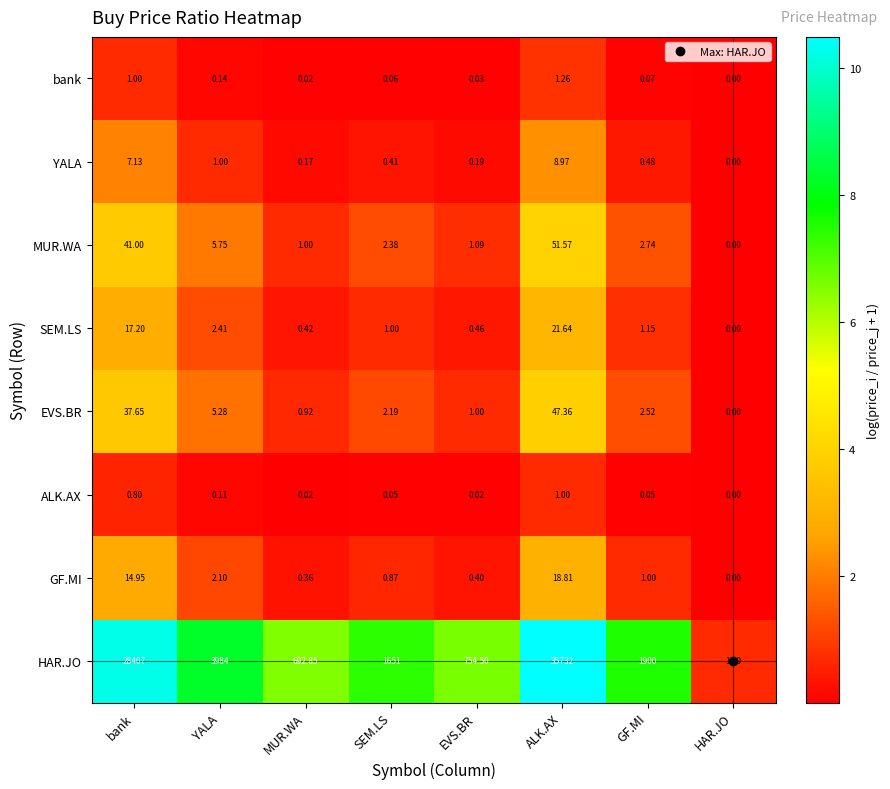

Where does the EVS.BR series first go above 2?

bank